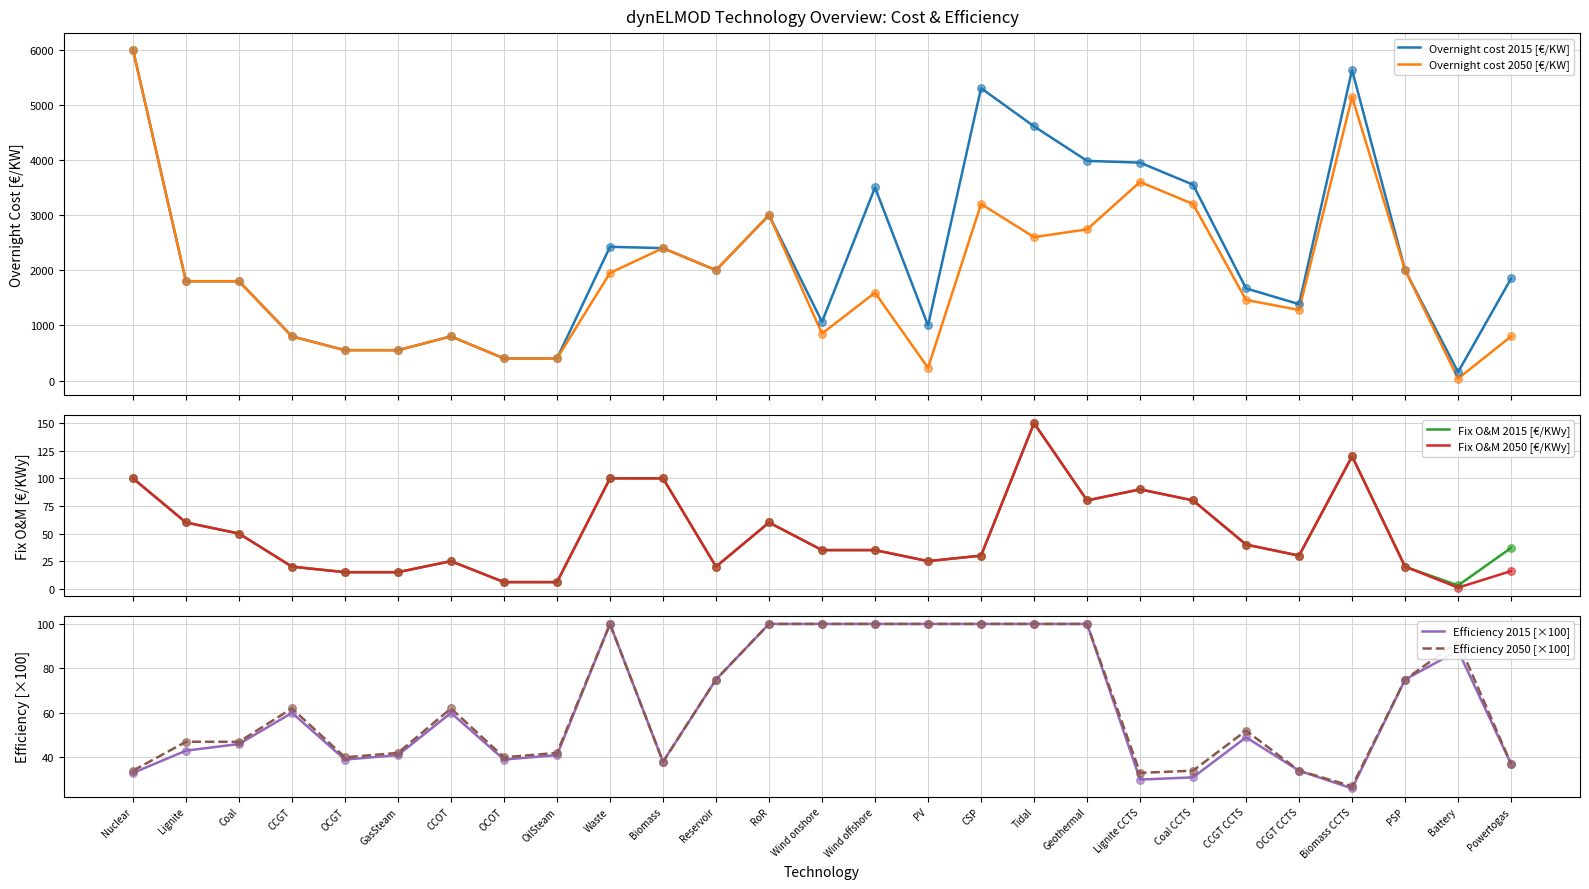

Which series contains the highest Y value?

Overnight cost 2015 [€/KW]